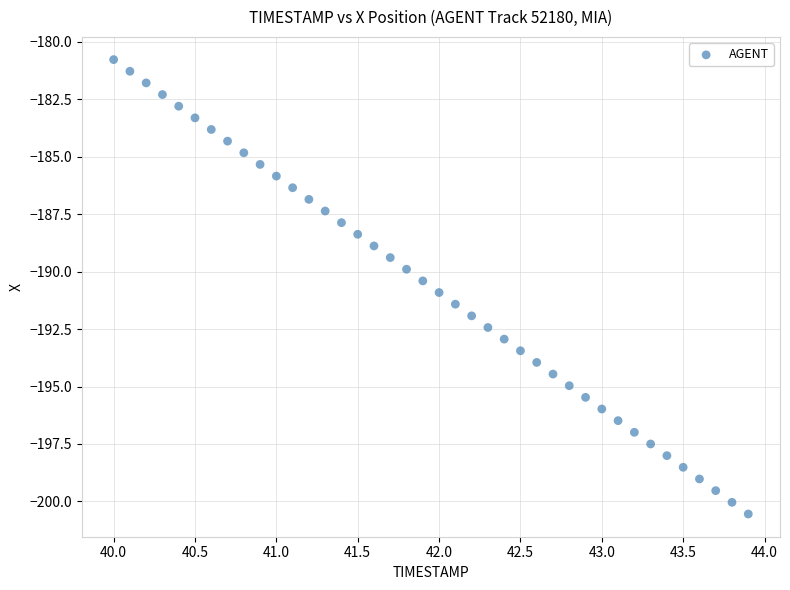

What is the range of Y values (max minus min)?

19.8